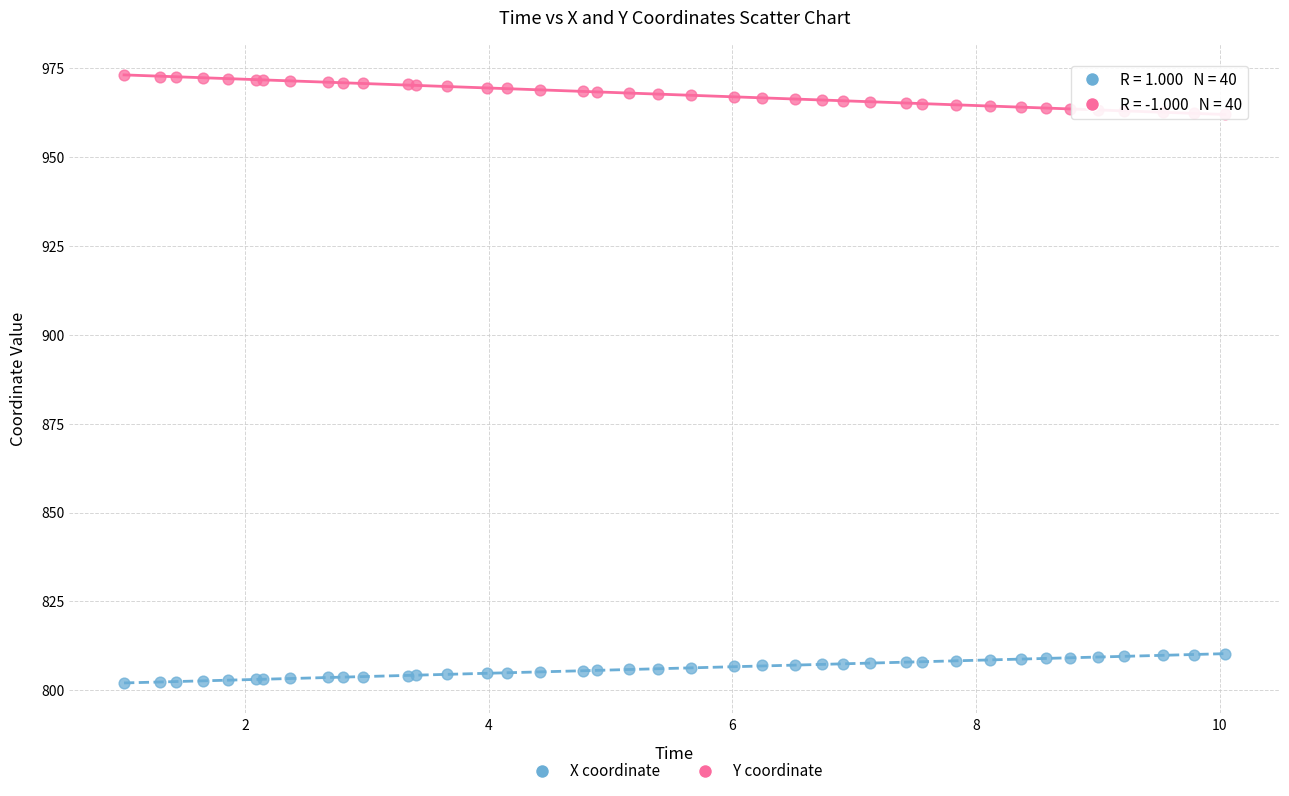

What are all the series names shown in the legend?

X coordinate, Y coordinate